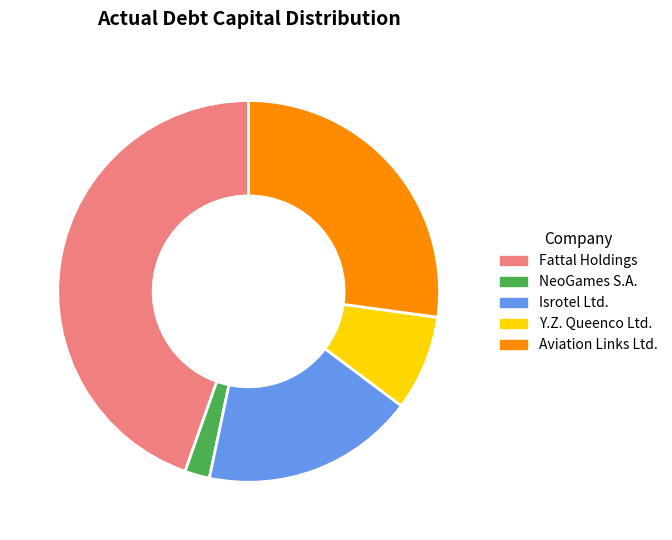

Which has a higher value, NeoGames S.A. or Isrotel Ltd.?

Isrotel Ltd.